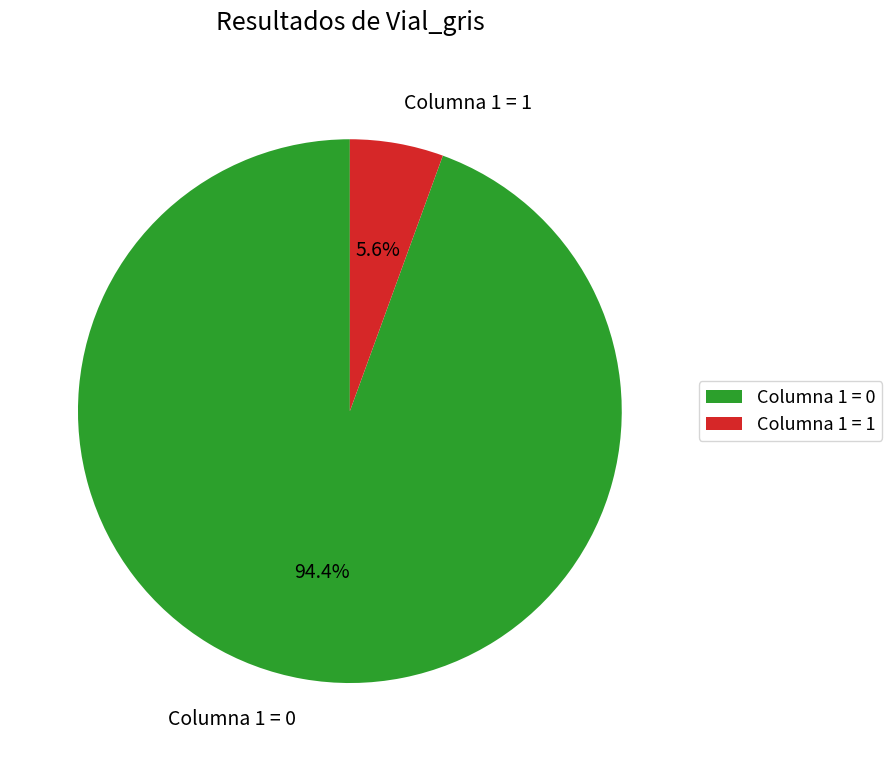

Is there any slice that represents more than half of the pie?

Yes